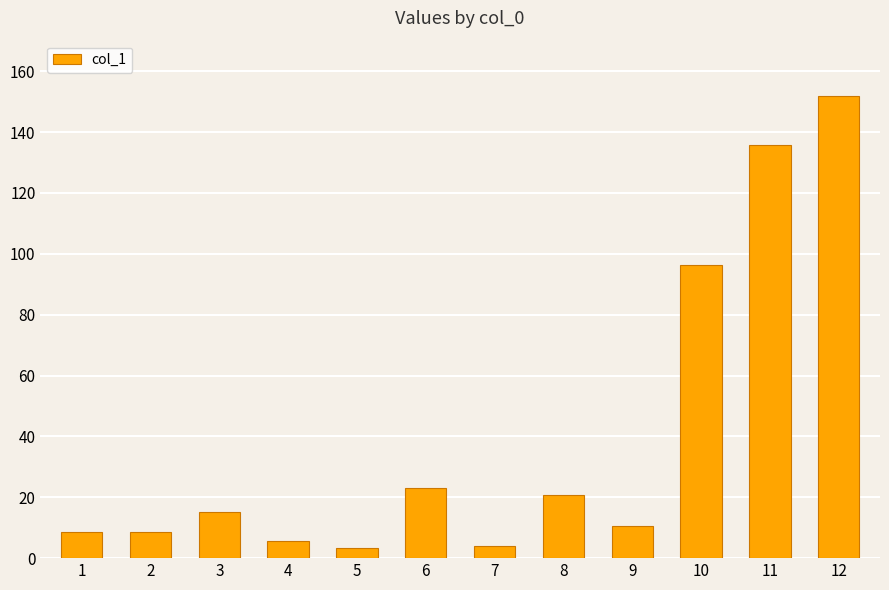

Does the chart contain any negative values?

No